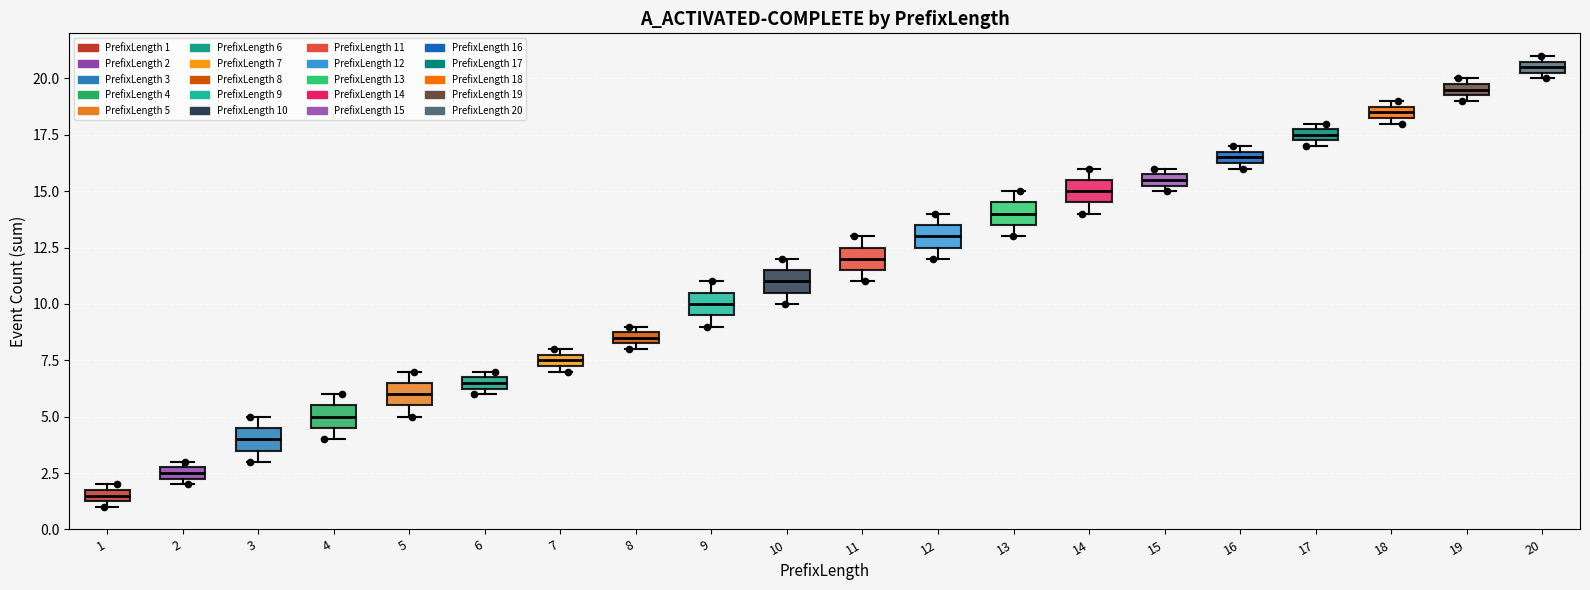

Which box's median line is the highest?

20